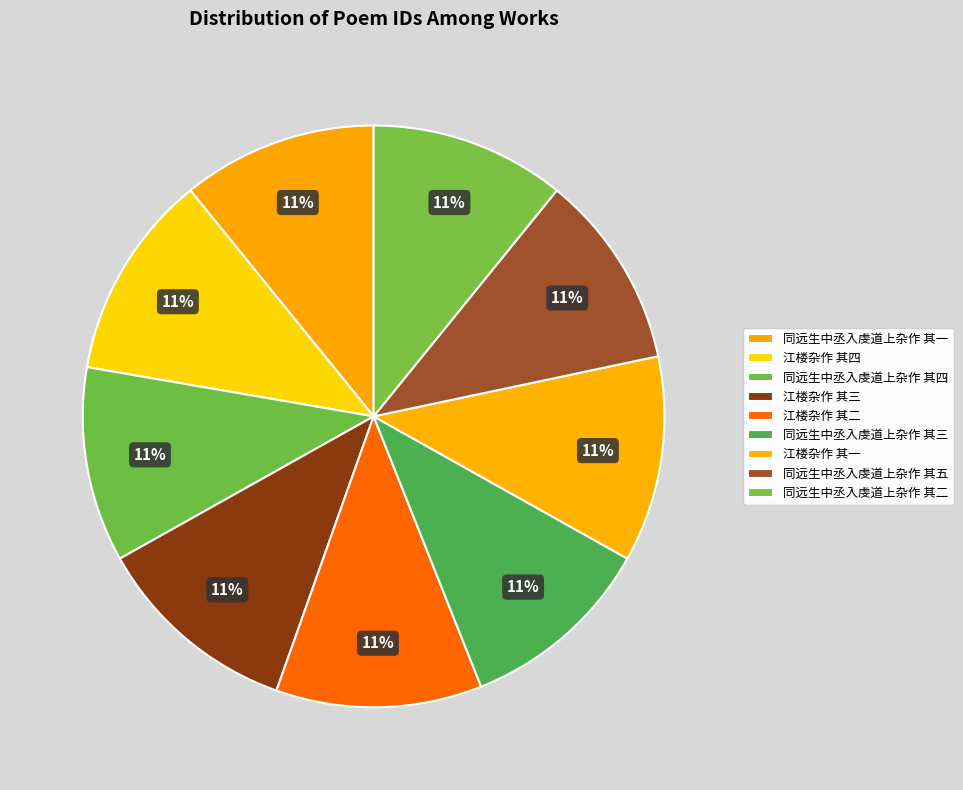

To the nearest percent, what is the difference between the 江楼杂作 其四 and 同远生中丞入虔道上杂作 其四 slice percentages?

1%